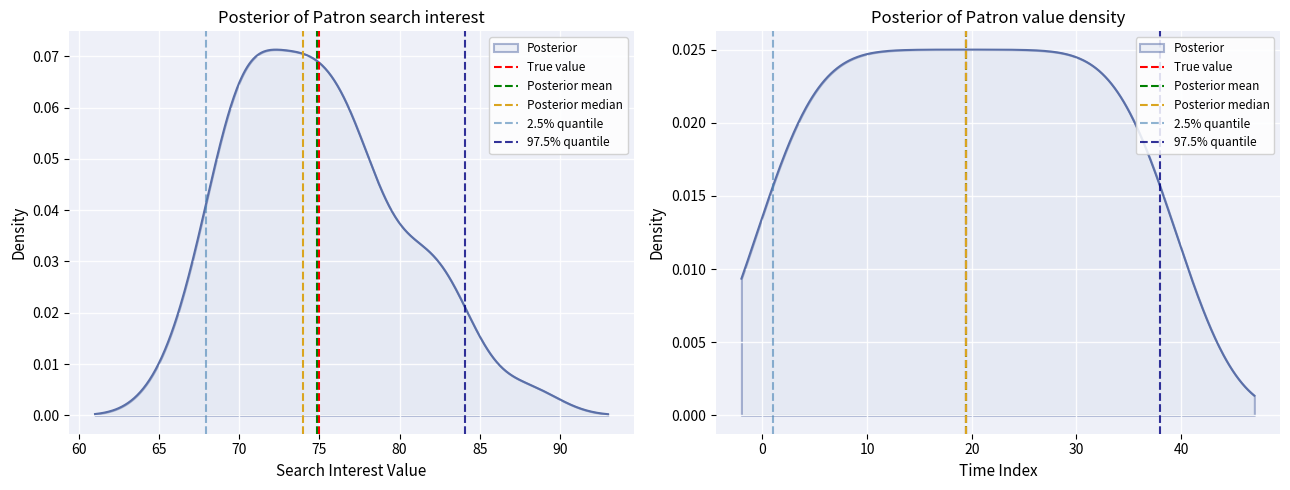

Between 55 and 60, which is larger?

60